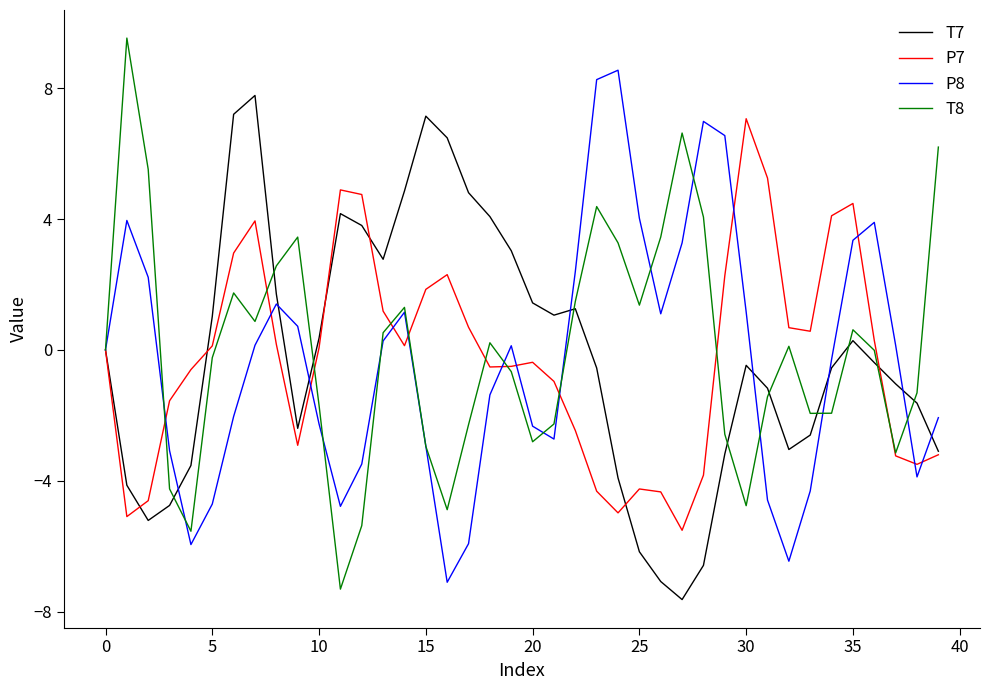

What is the greatest value displayed?

9.5